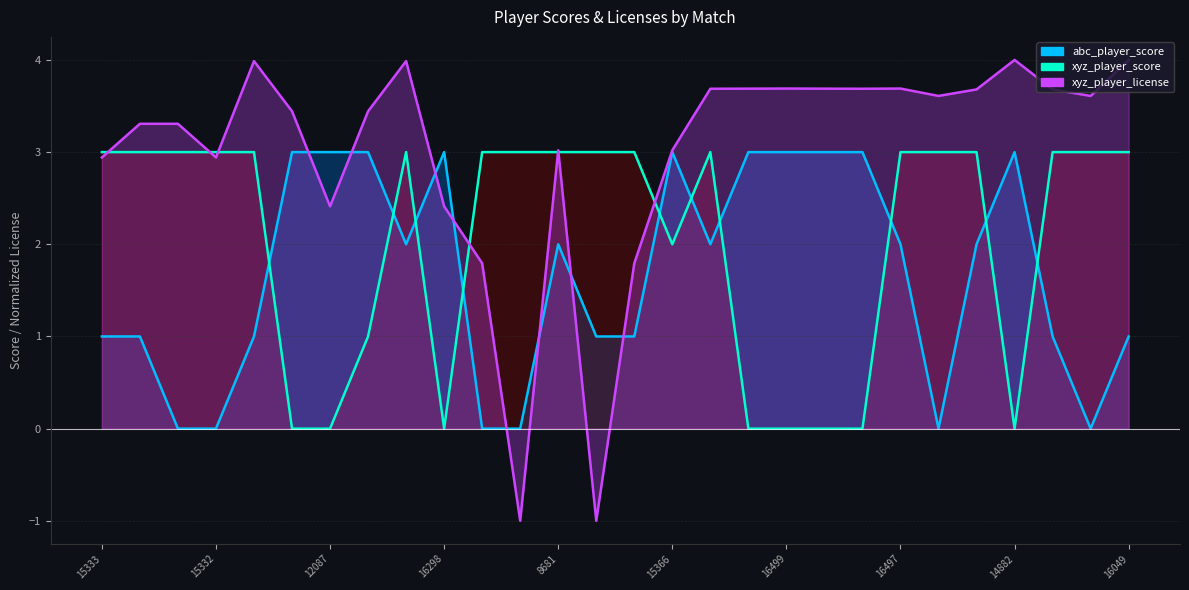

How many lines are shown in the chart?

3